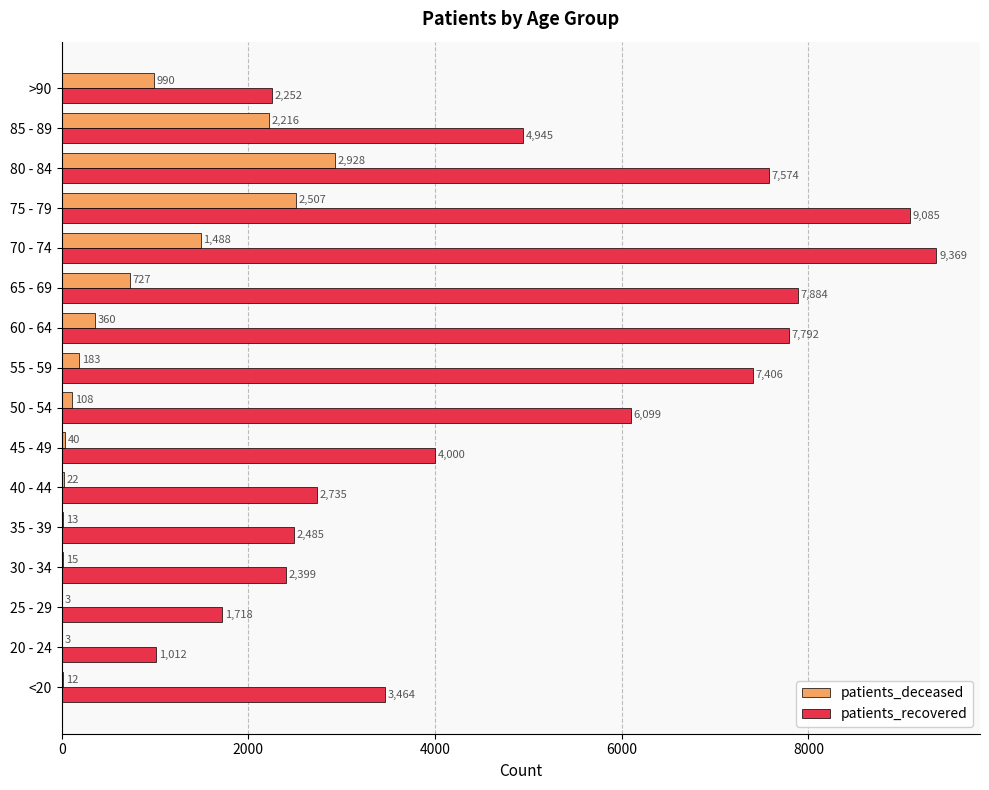

Is it true that patients_recovered equals 2252 at >90?

True